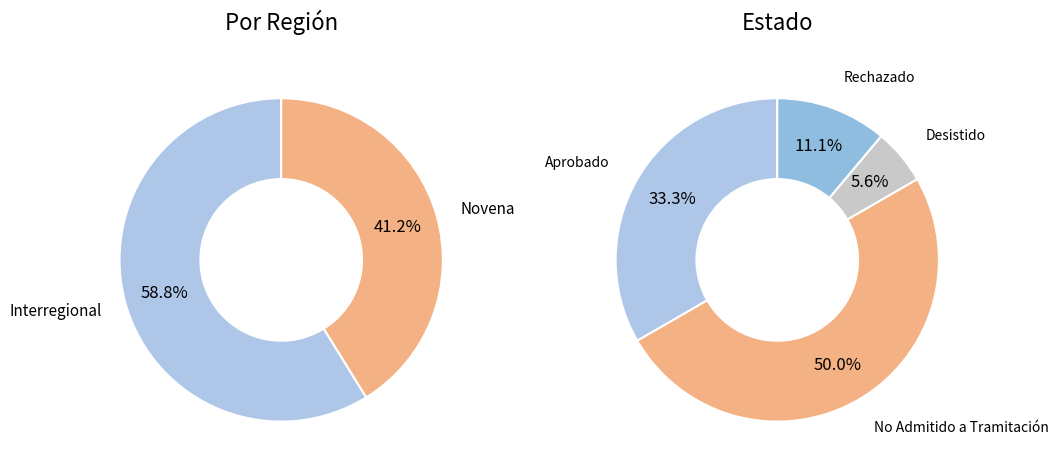

Which slice is the largest?

Interregional